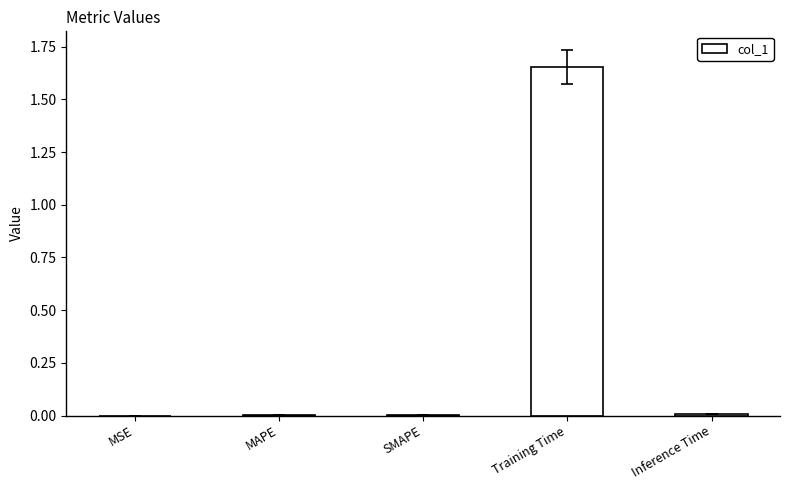

Which label corresponds to the largest value in the chart?

Training Time